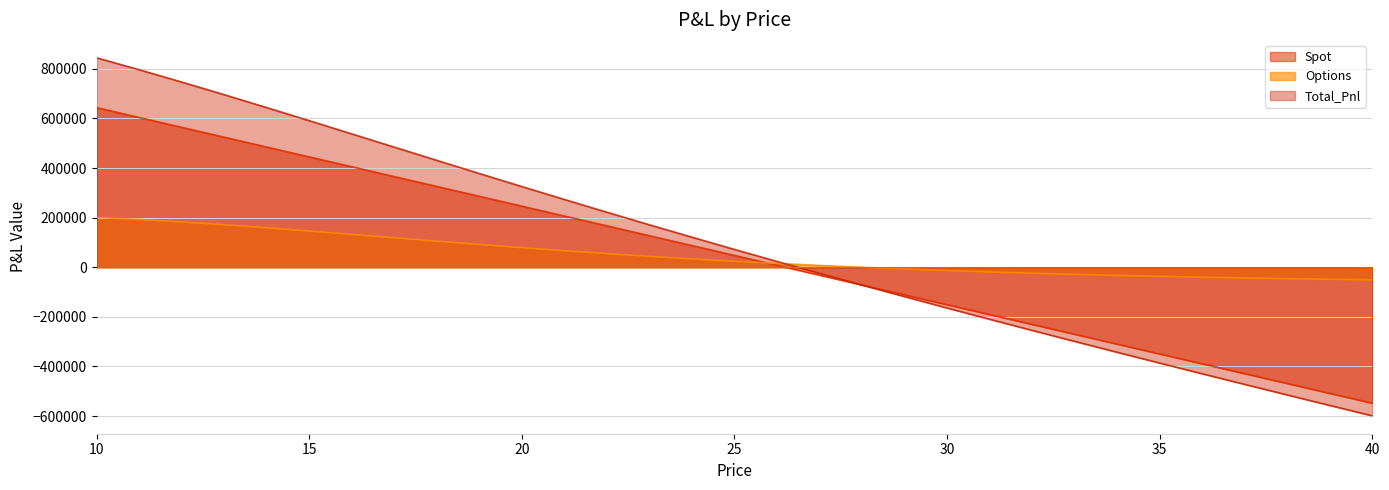

Which series has the largest total across all categories?

Total_Pnl